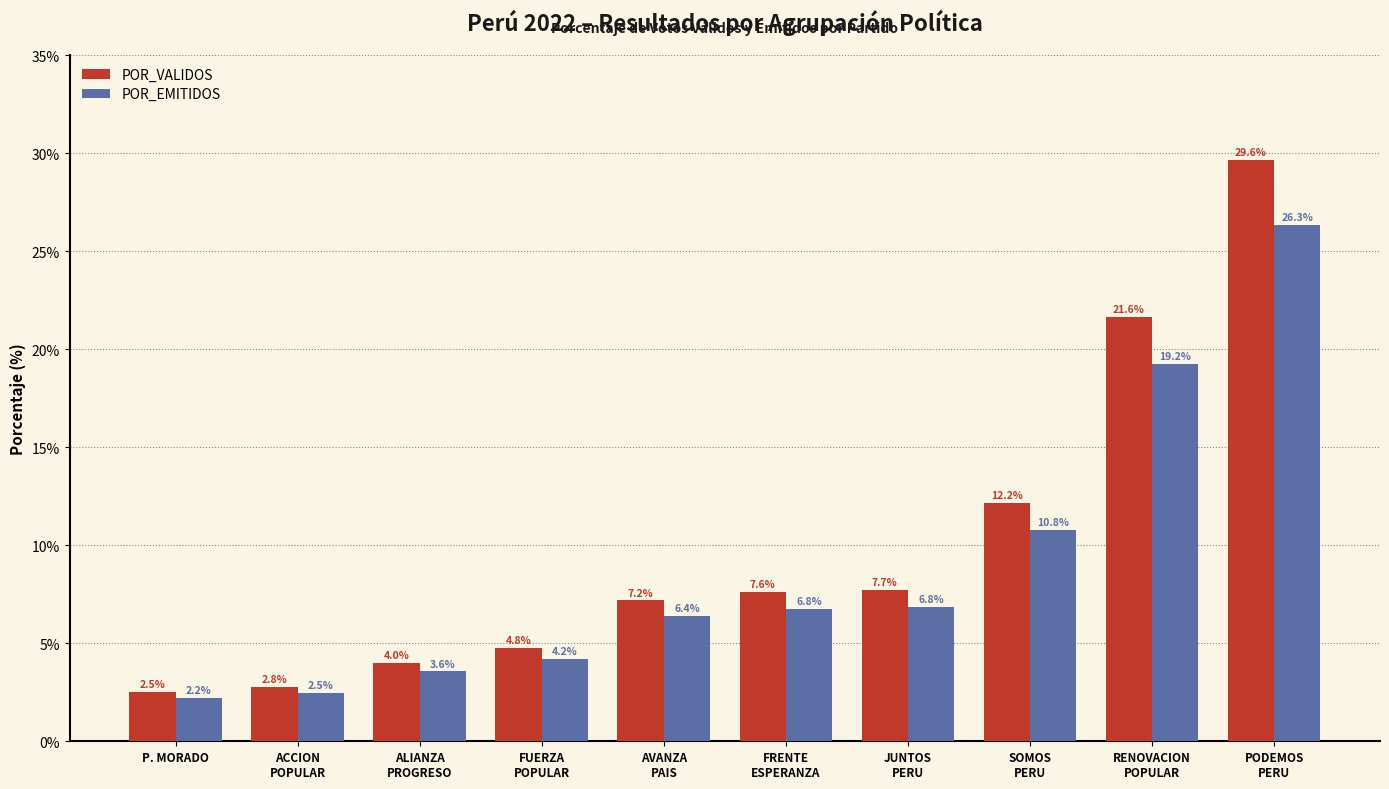

The POR_EMITIDOS series shows 6.8 at JUNTOS
PERU. True or false?

True